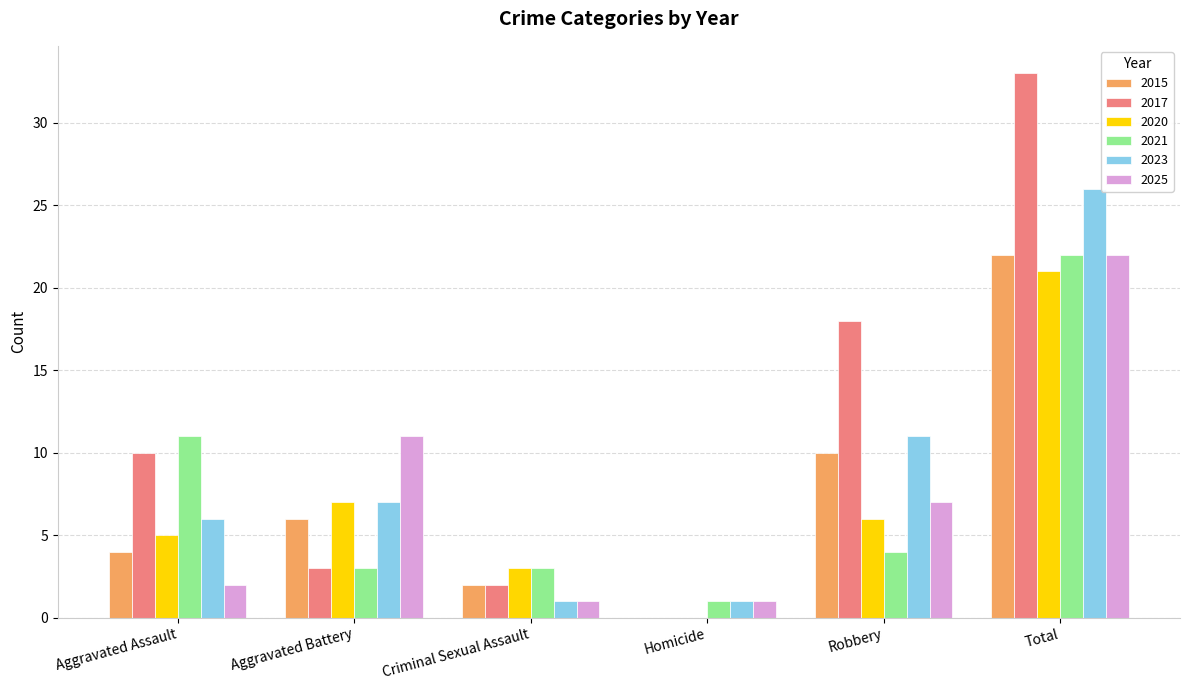

Which series has the largest total across all categories?

2017